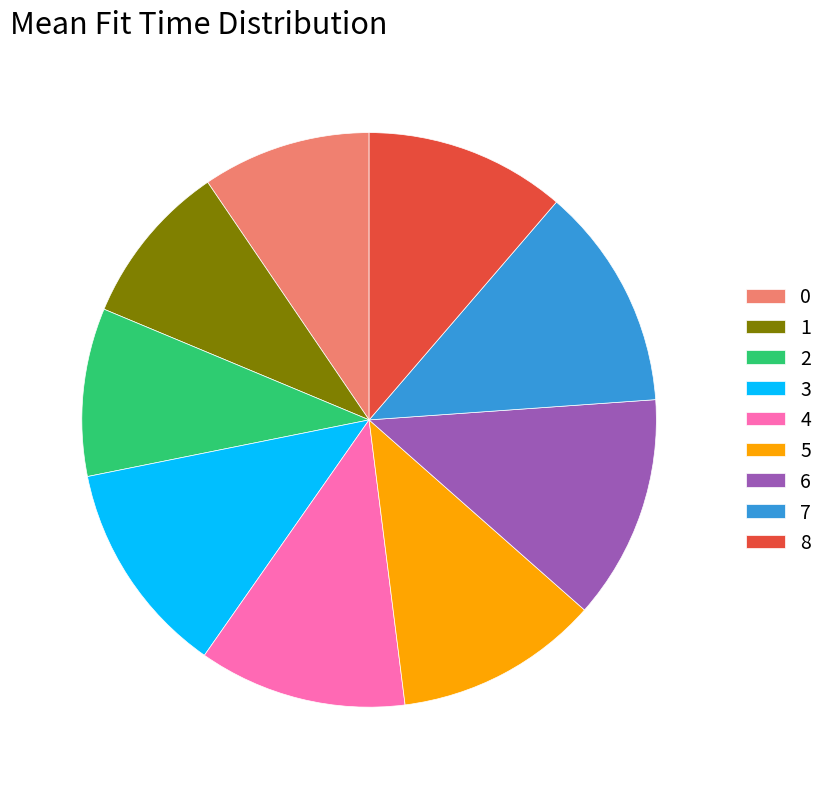

Does 4 account for over 50% of the chart?

No